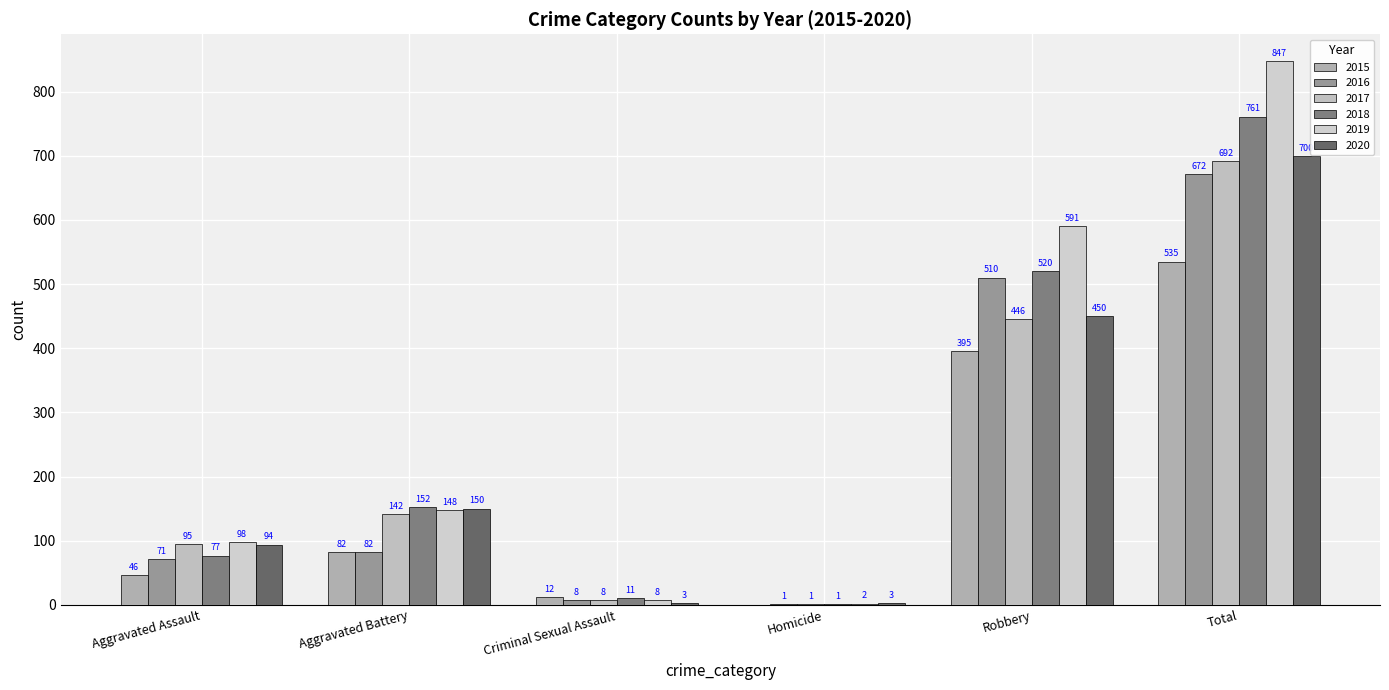

Are the bars horizontal?

No